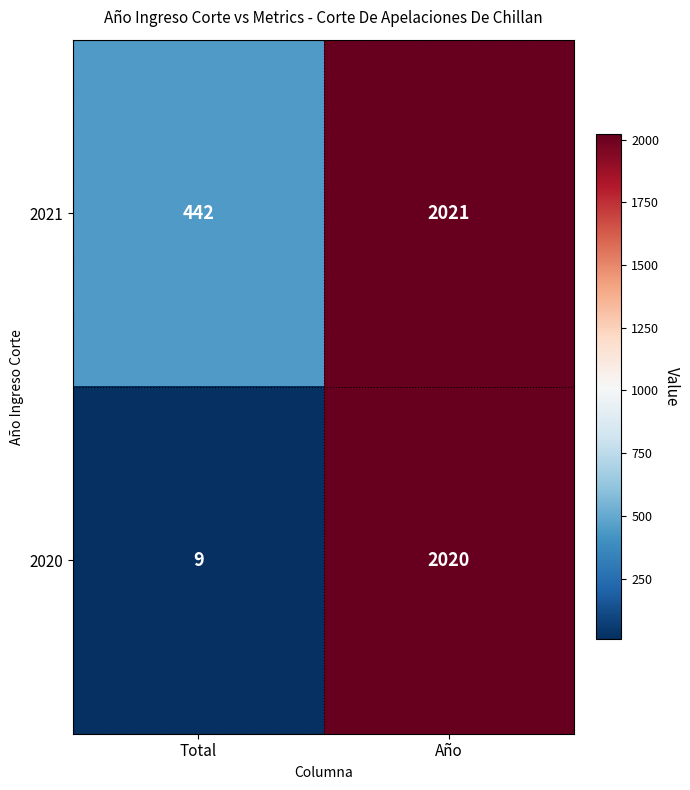

What value does the 2021 series have at Total?

442